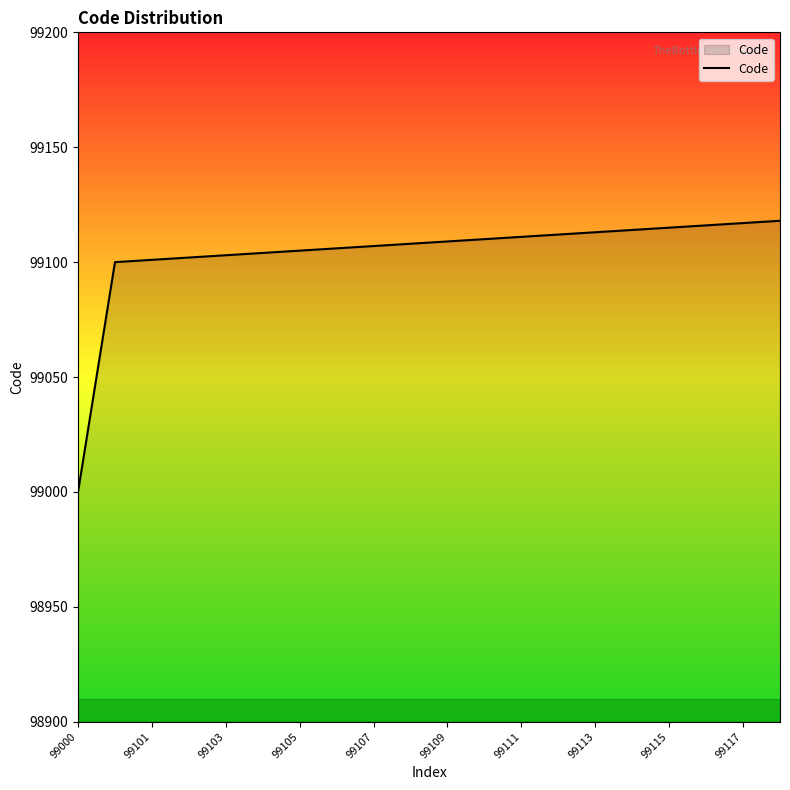

Count the number of data series in this chart.

1